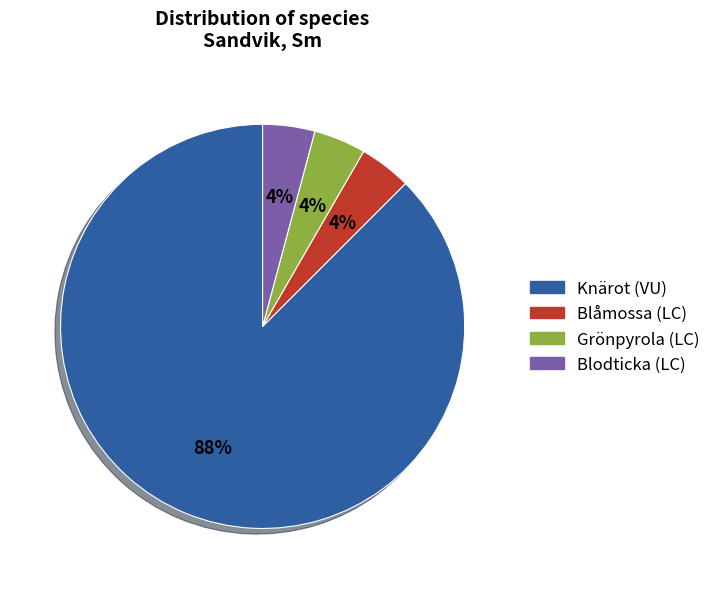

How many slices are in this pie chart?

4